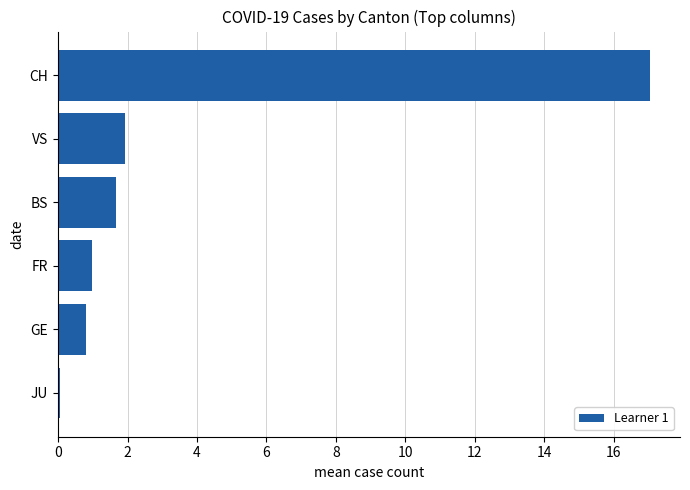

What is the maximum value shown in the chart?

17.1